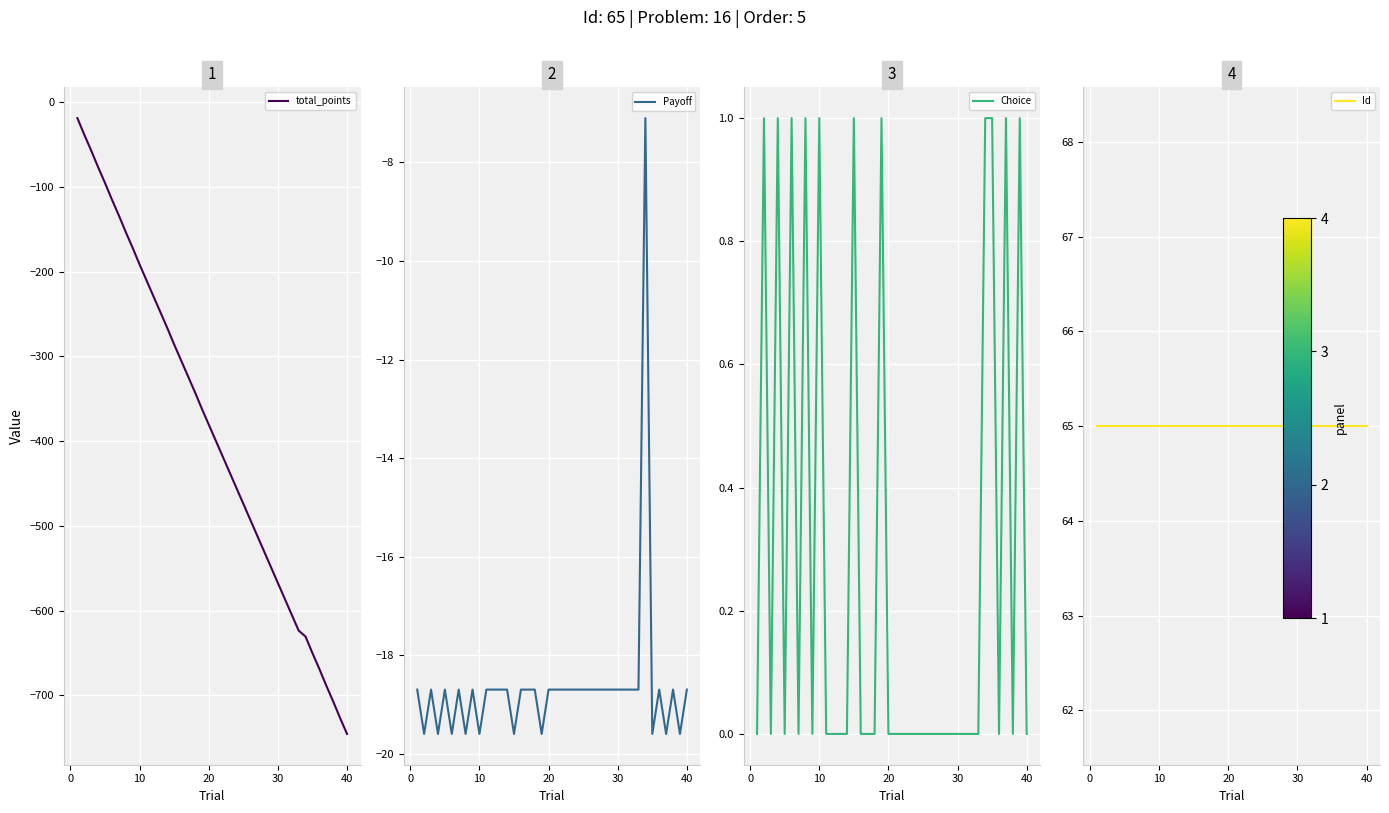

How many interior local valleys does the Payoff series have?

10